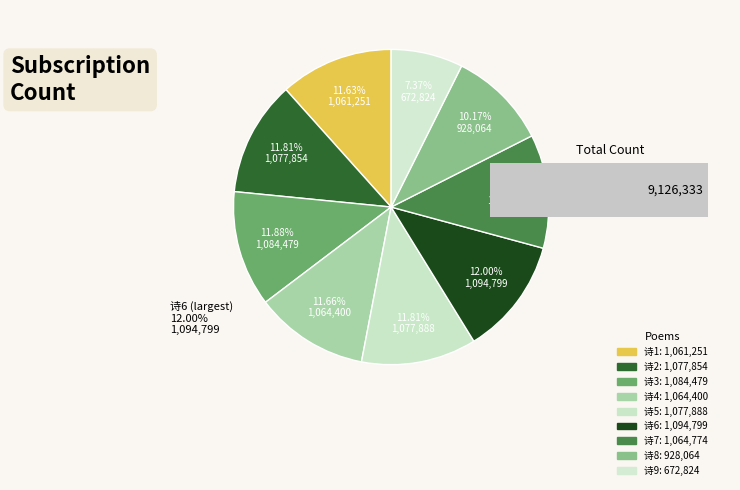

True or false: 仲辅和寄送季弟诗复次韵寄之 其二 accounts for 1% of the total.

False